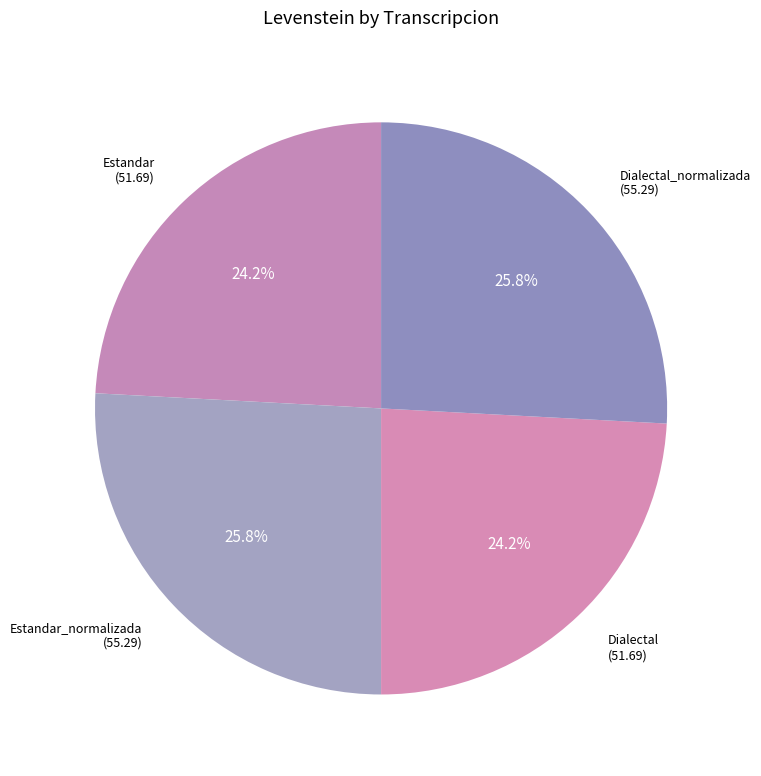

Is it true that Estandar is 24% of the pie?

True